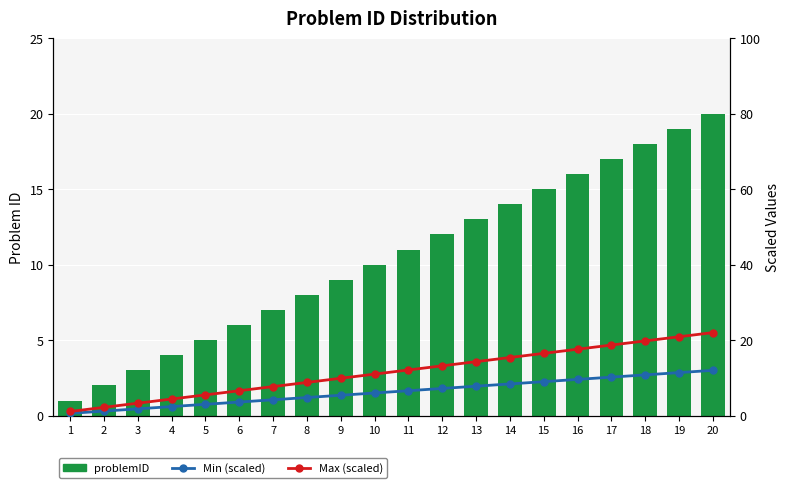

Reading right to left, list all the values displayed in this chart.

problemID: 20=20.0	19=19.0	18=18.0	17=17.0	16=16.0	15=15.0	14=14.0	13=13.0	12=12.0	11=11.0	10=10.0	9=9.0	8=8.0	7=7.0	6=6.0	5=5.0	4=4.0	3=3.0	2=2.0	1=1.0
Min (scaled): 20=12.0	19=11.4	18=10.8	17=10.2	16=9.6	15=9.0	14=8.4	13=7.8	12=7.2	11=6.6	10=6.0	9=5.4	8=4.8	7=4.2	6=3.6	5=3.0	4=2.4	3=1.8	2=1.2	1=0.6
Max (scaled): 20=22.0	19=20.9	18=19.8	17=18.7	16=17.6	15=16.5	14=15.4	13=14.3	12=13.2	11=12.1	10=11.0	9=9.9	8=8.8	7=7.7	6=6.6	5=5.5	4=4.4	3=3.3	2=2.2	1=1.1